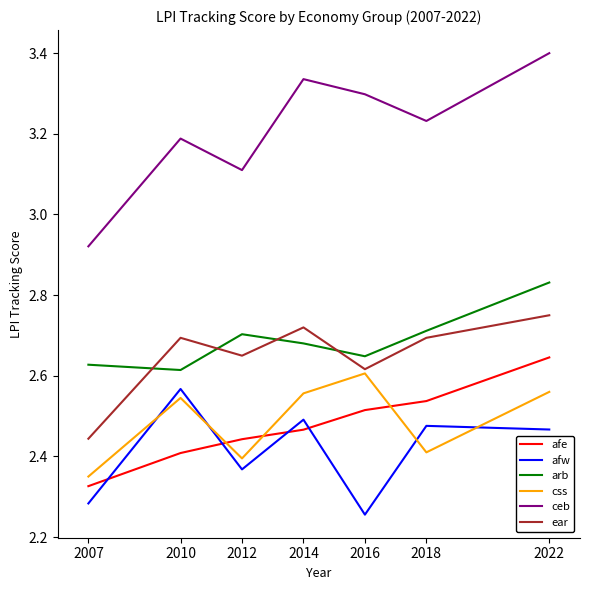

What are all the series names shown in the legend?

afe, afw, arb, css, ceb, ear